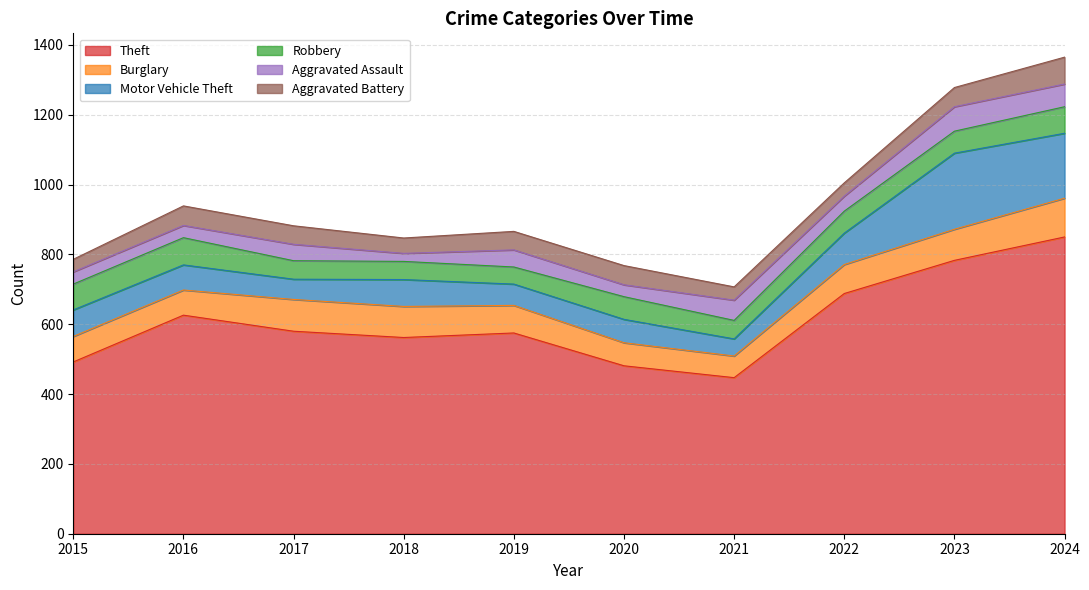

What is the sum of the Motor Vehicle Theft values at 2016 and 2024?

258